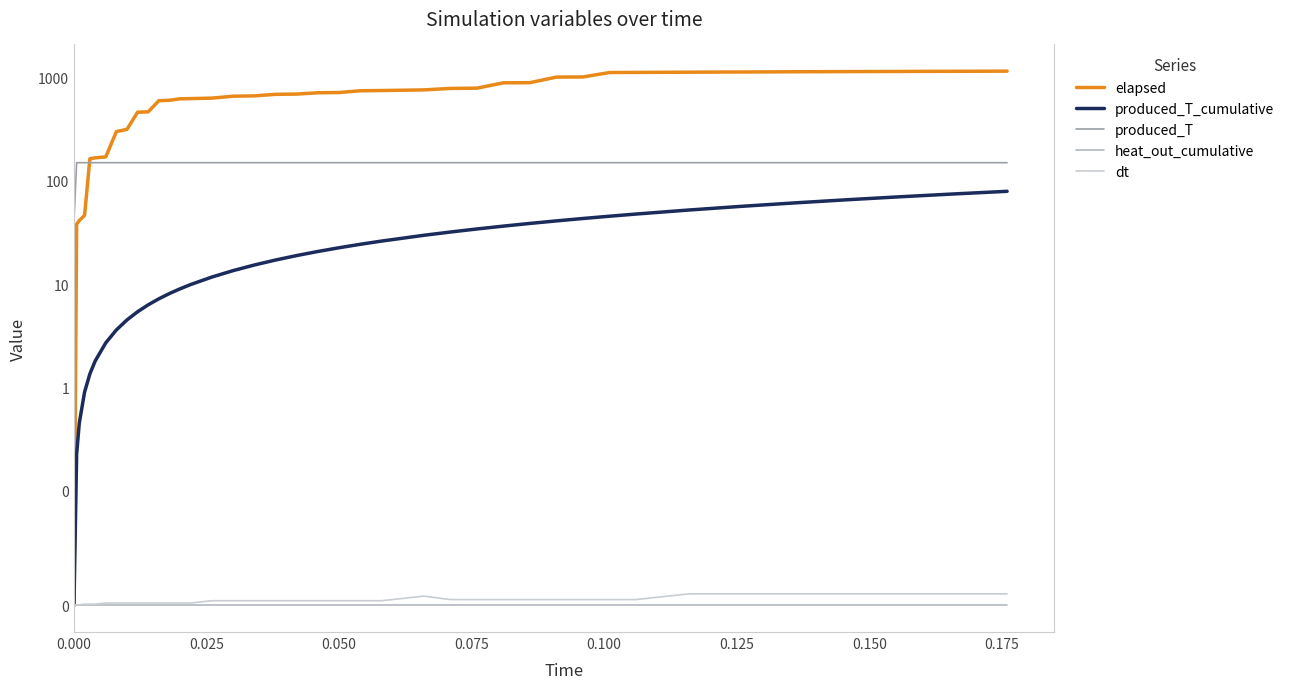

What are all the series names shown in the legend?

elapsed, produced_T_cumulative, produced_T, heat_out_cumulative, dt